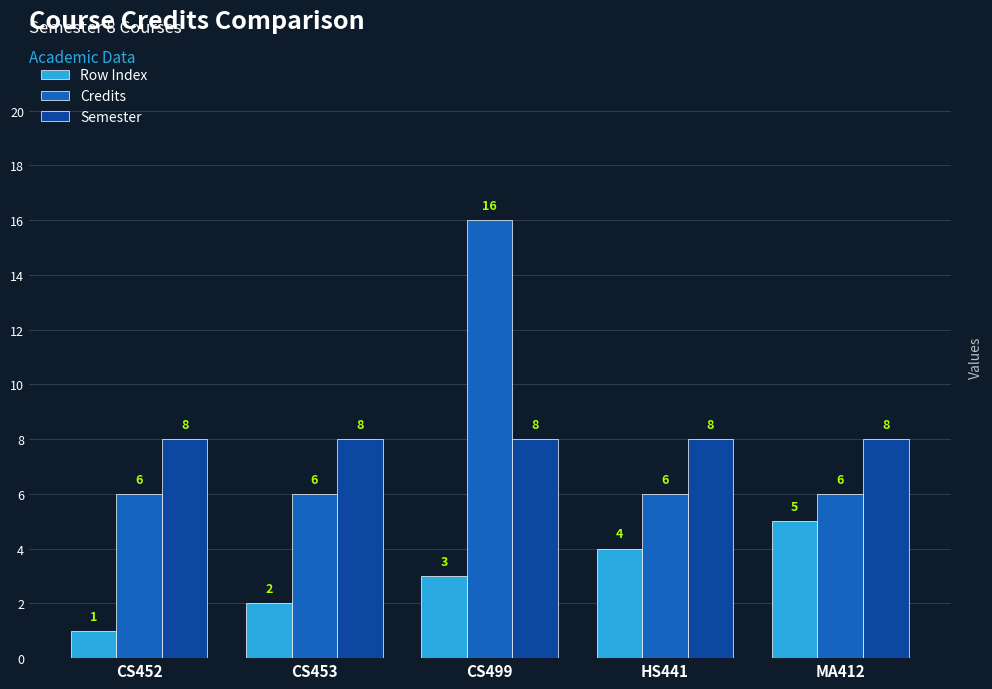

What is the label of the 3rd bar from the right?

CS499